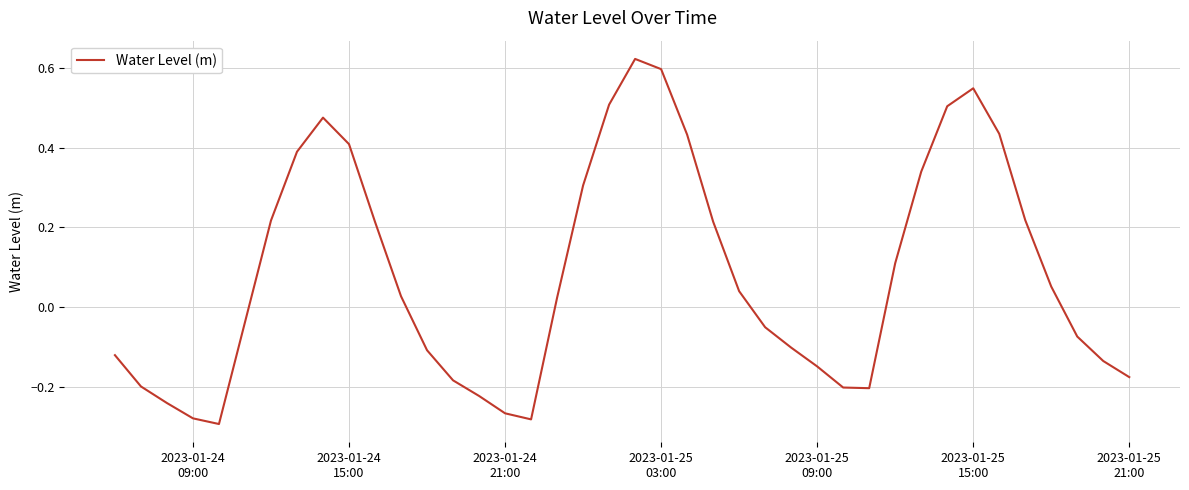

What is the difference between the maximum and minimum values?

0.9